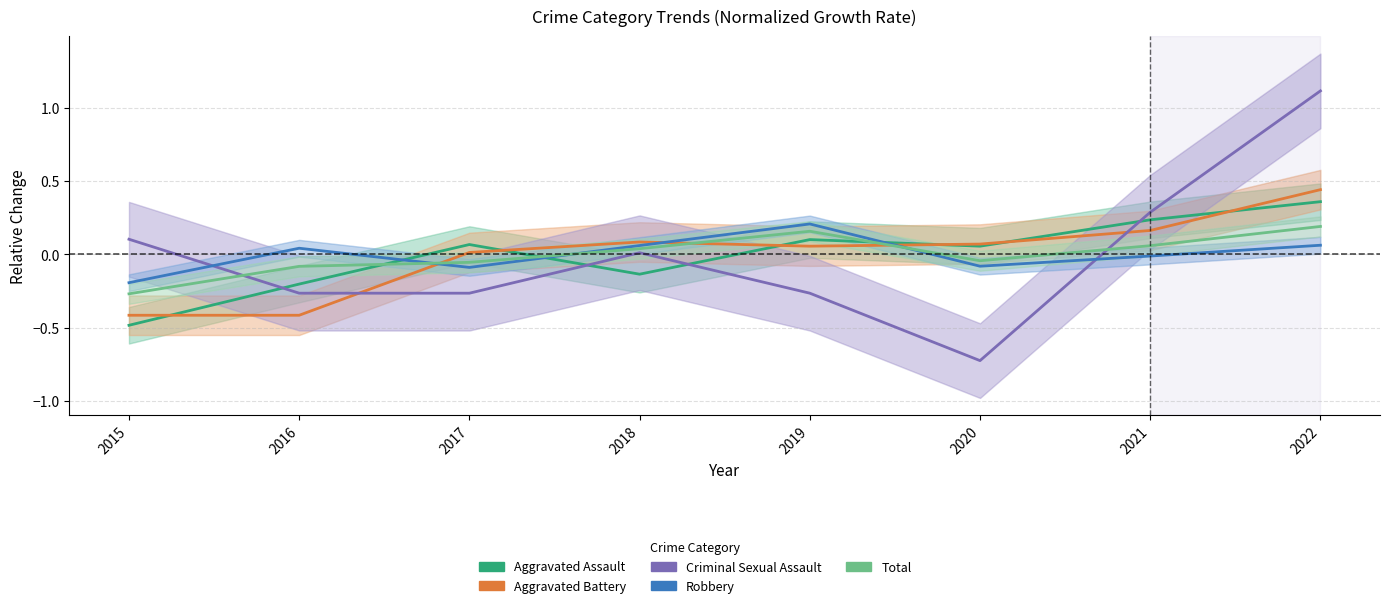

The value of Robbery at 2019 is 0.1. True or false?

False